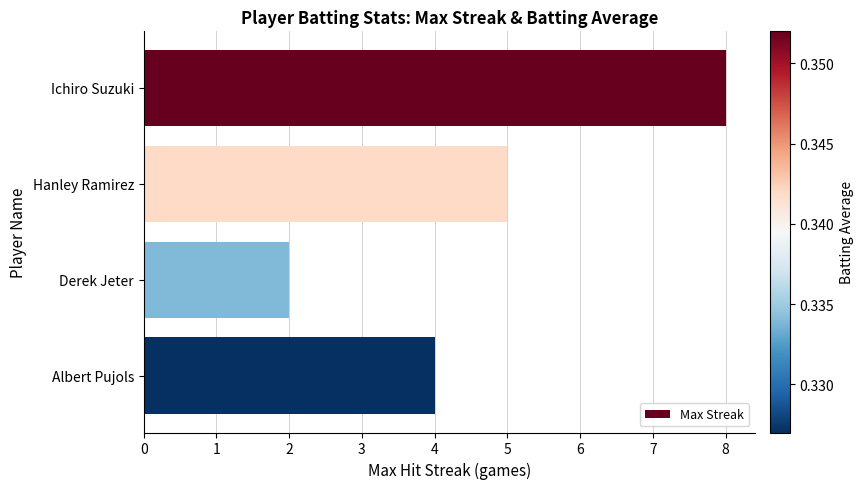

What is the difference between the maximum and minimum values?

6